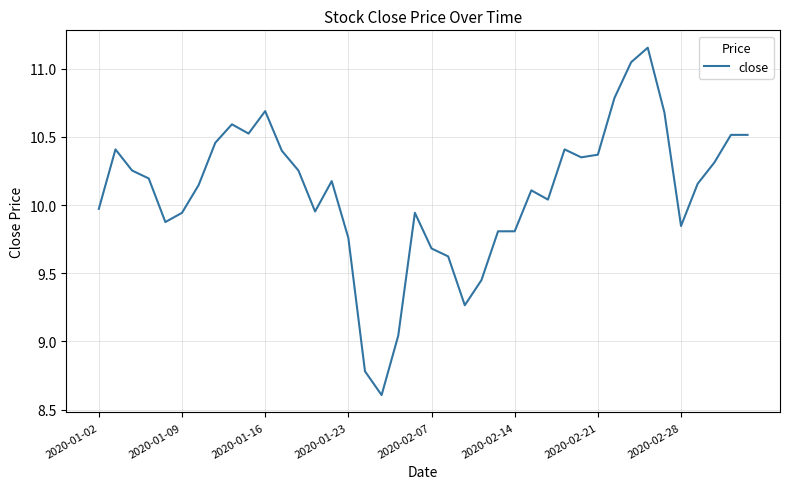

What is the smallest value displayed?

8.6